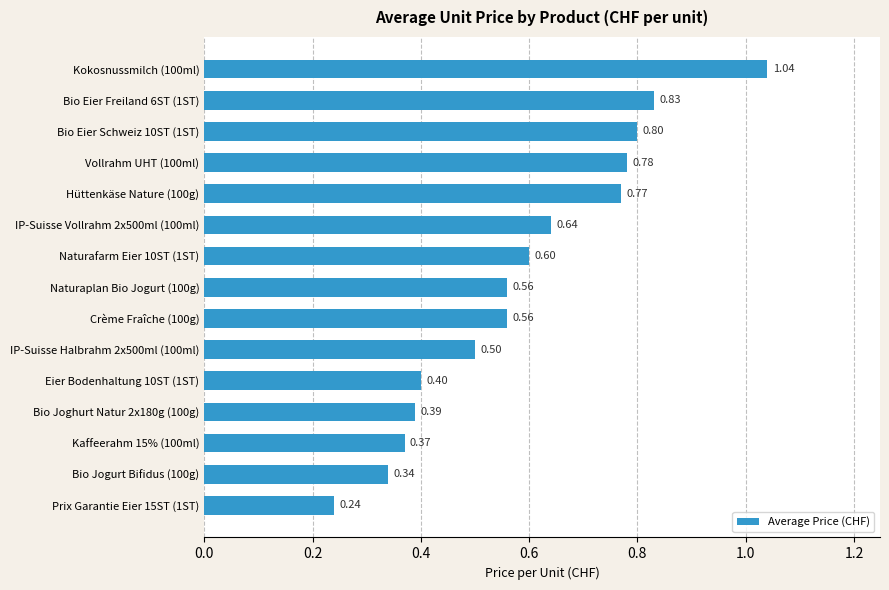

What is the average value?

0.6